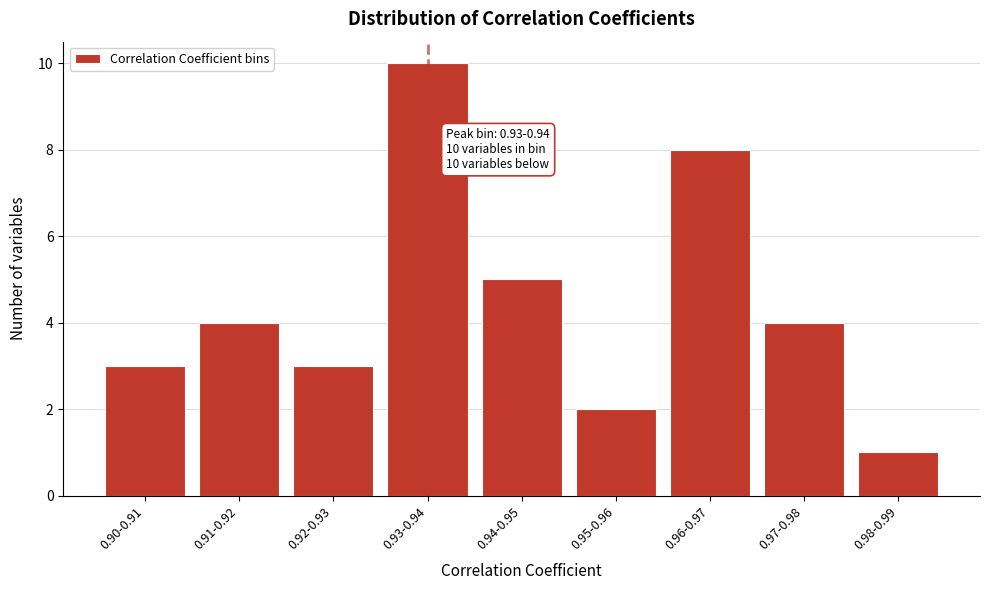

Reading right to left, what are all the values shown in this chart?

0.98-0.99=1	0.97-0.98=4	0.96-0.97=8	0.95-0.96=2	0.94-0.95=5	0.93-0.94=10	0.92-0.93=3	0.91-0.92=4	0.90-0.91=3